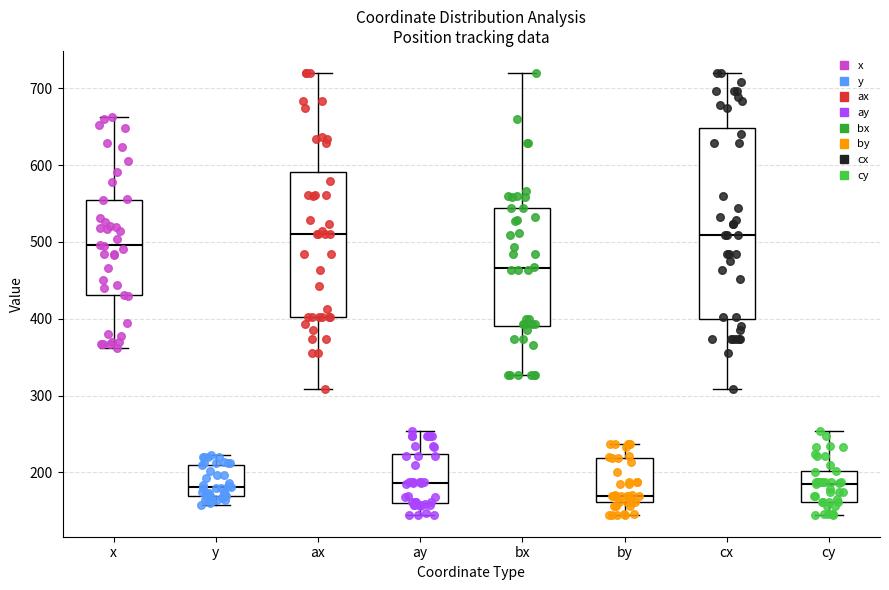

Reading left to right, read every box against the y-axis: the position of its median line, the range the box covers, and the ends of its whiskers. The values are not printed on the chart, so give them approximately, as read against the axis.

x: median 500, box 430 to 550, whiskers 360 to 660
y: median 180, box 170 to 210, whiskers 160 to 220
ax: median 510, box 400 to 590, whiskers 310 to 720
ay: median 190, box 160 to 220, whiskers 150 to 250
bx: median 470, box 390 to 540, whiskers 330 to 720
by: median 170, box 160 to 220, whiskers 150 to 240
cx: median 510, box 400 to 650, whiskers 310 to 720
cy: median 190, box 160 to 200, whiskers 150 to 250